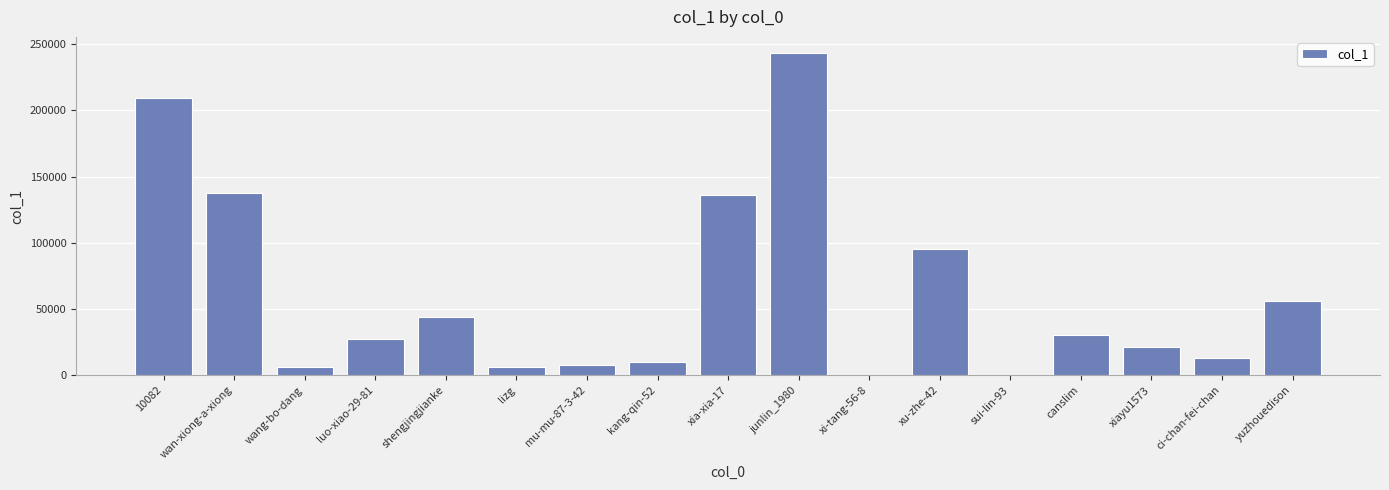

At which category does the chart reach its peak across all series?

junlin_1980